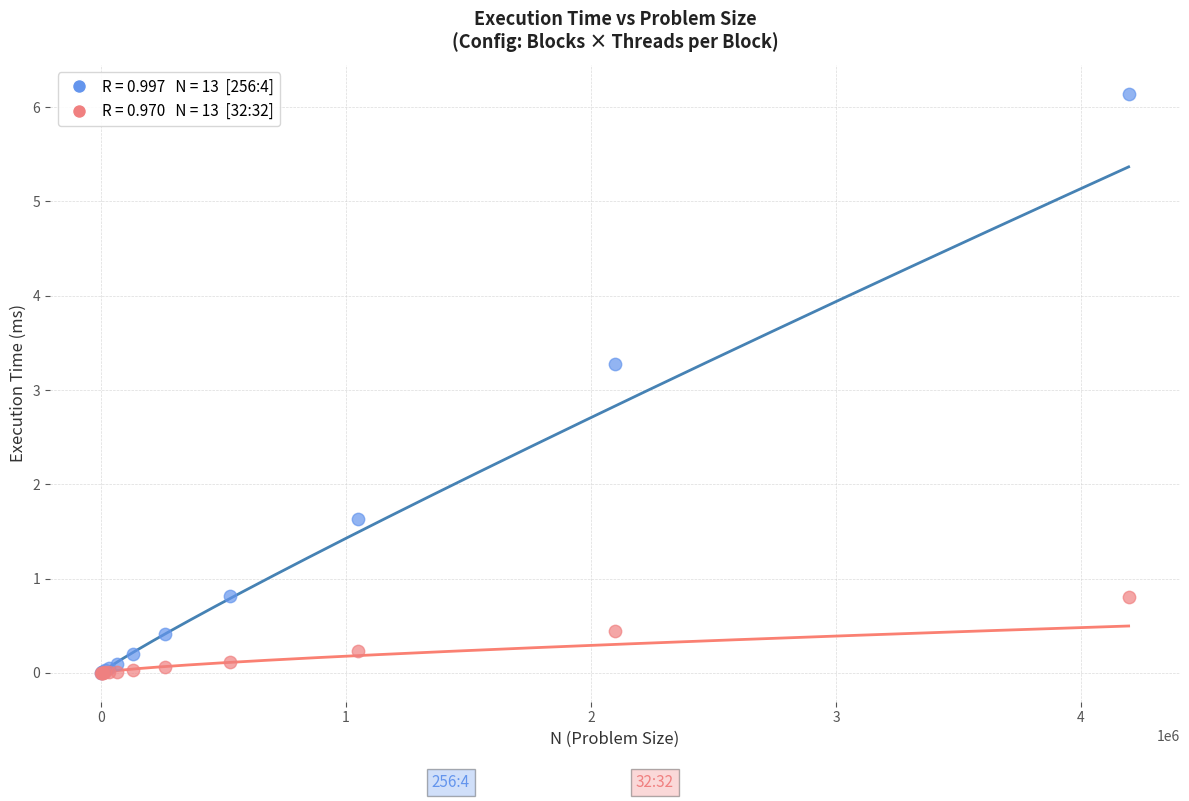

Across all series, what Y value is closest to 3?

3.3